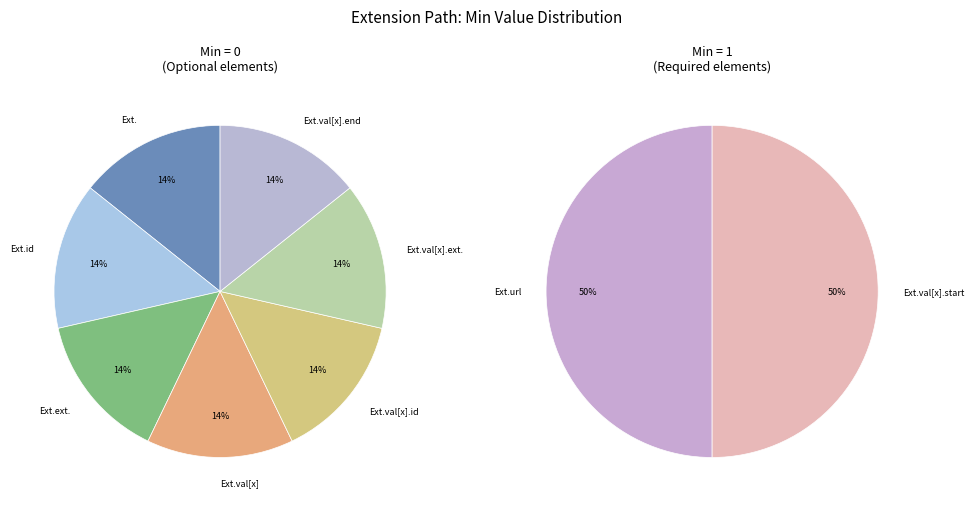

Rank the categories by value from highest to lowest.

Extension.url, Extension.value[x].start, Extension, Extension.id, Extension.extension, Extension.value[x], Extension.value[x].id, Extension.value[x].extension, Extension.value[x].end